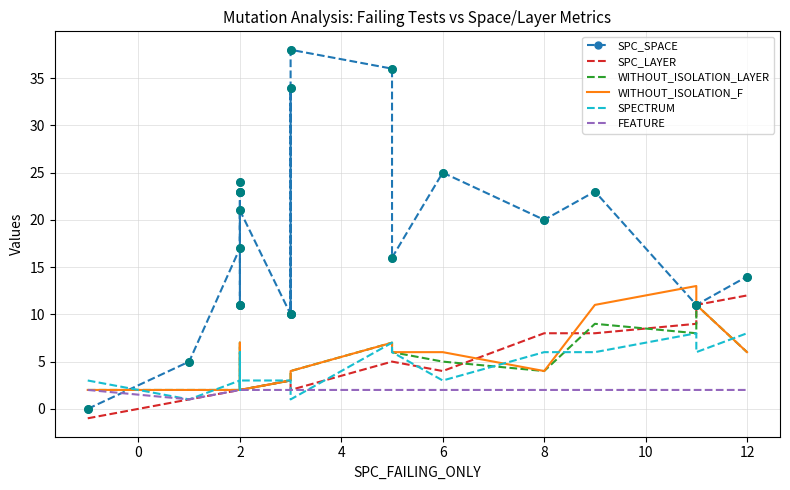

Is the value of FEATURE at 19 greater than the value of SPECTRUM at −2?

No